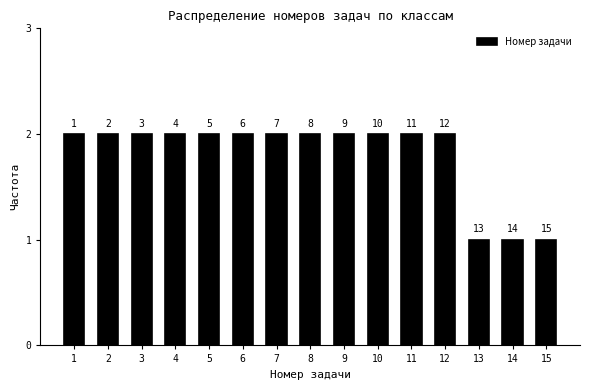

How many bars are there in total?

15